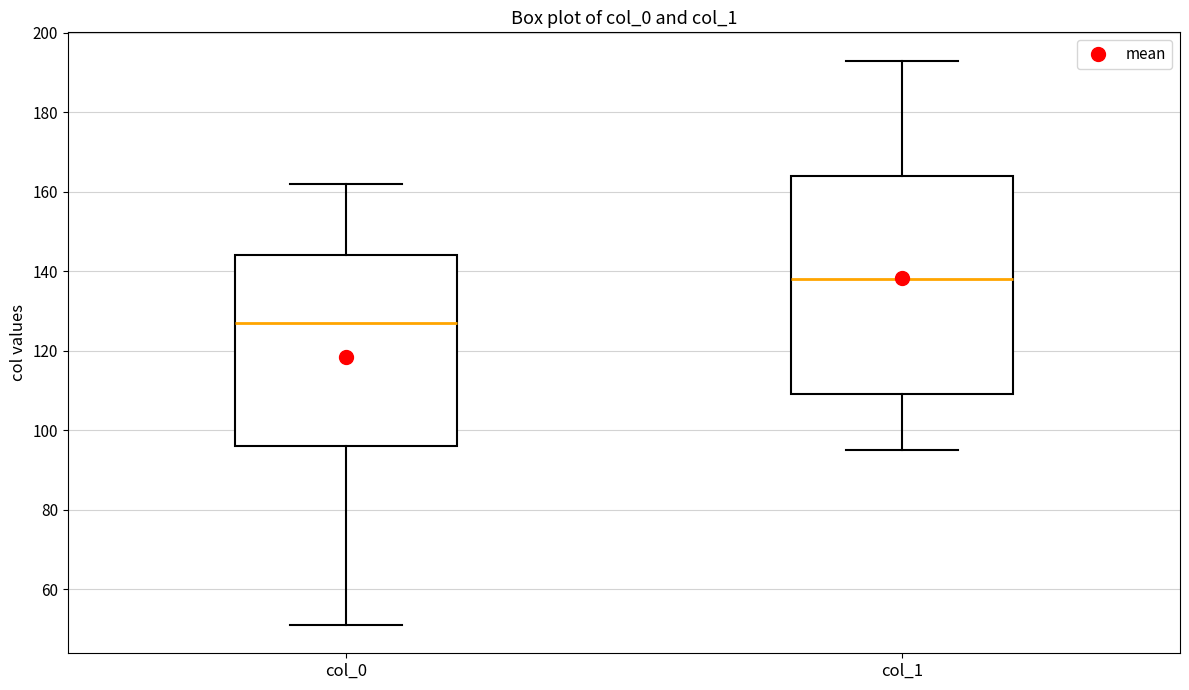

Which box is the tallest, from its lower edge to its upper edge?

col_1